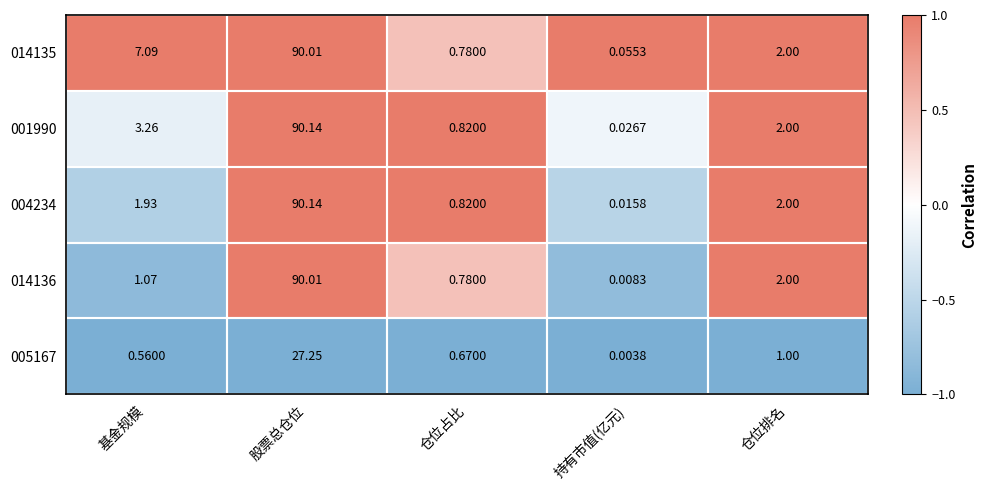

Which label corresponds to the largest value in the chart?

股票总仓位